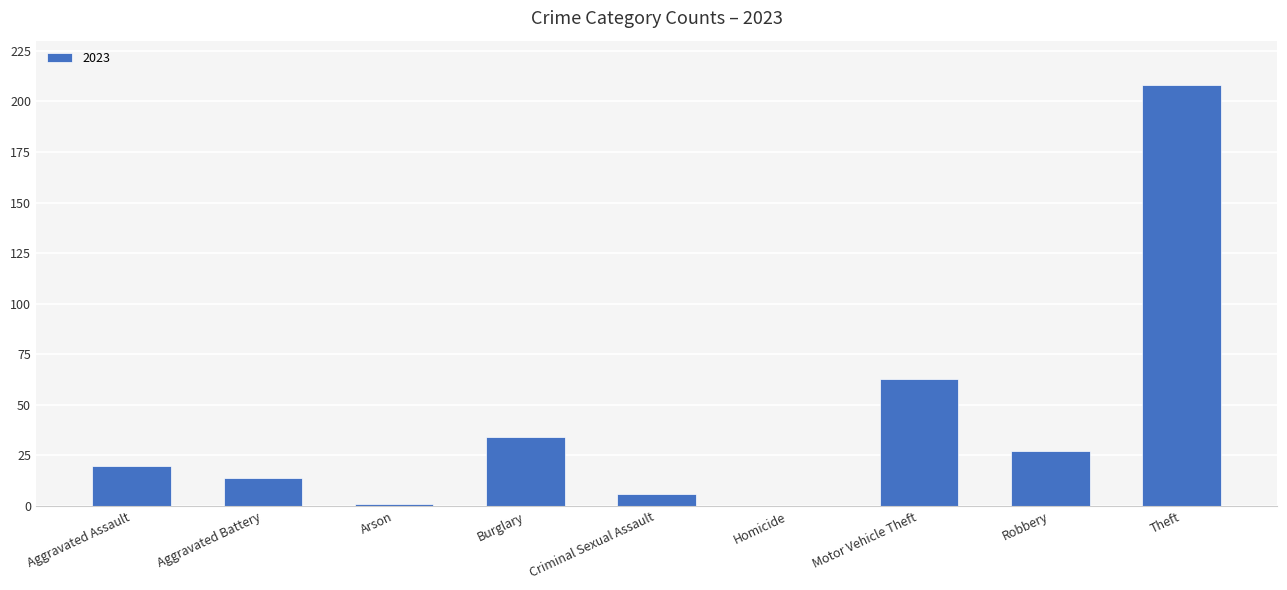

What is the approximate value at Aggravated Battery?

14